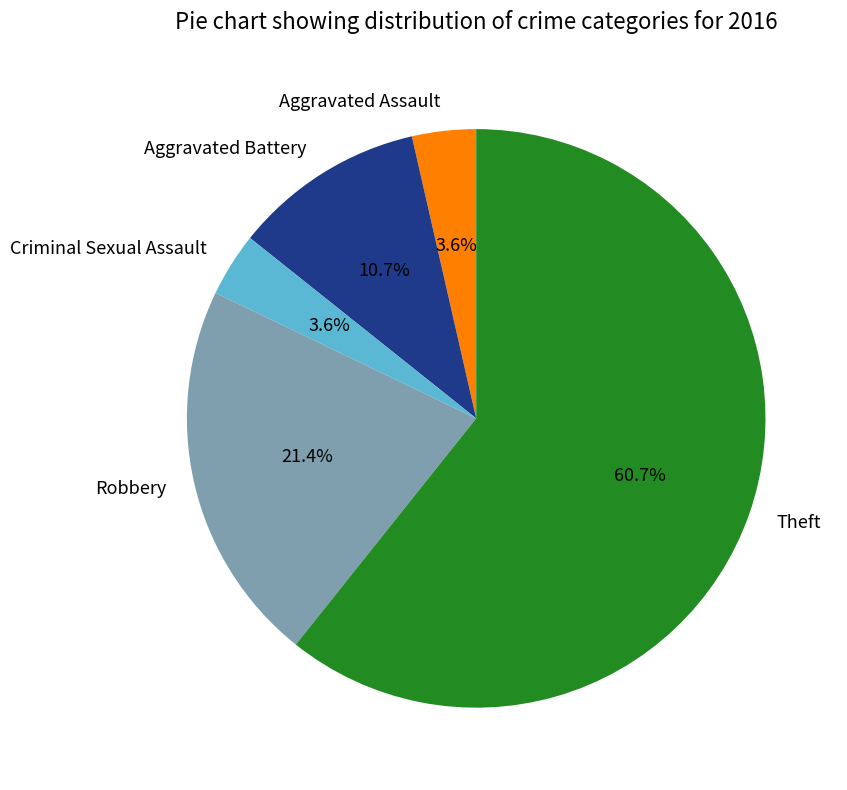

To the nearest percent, what portion does Aggravated Assault represent?

4%